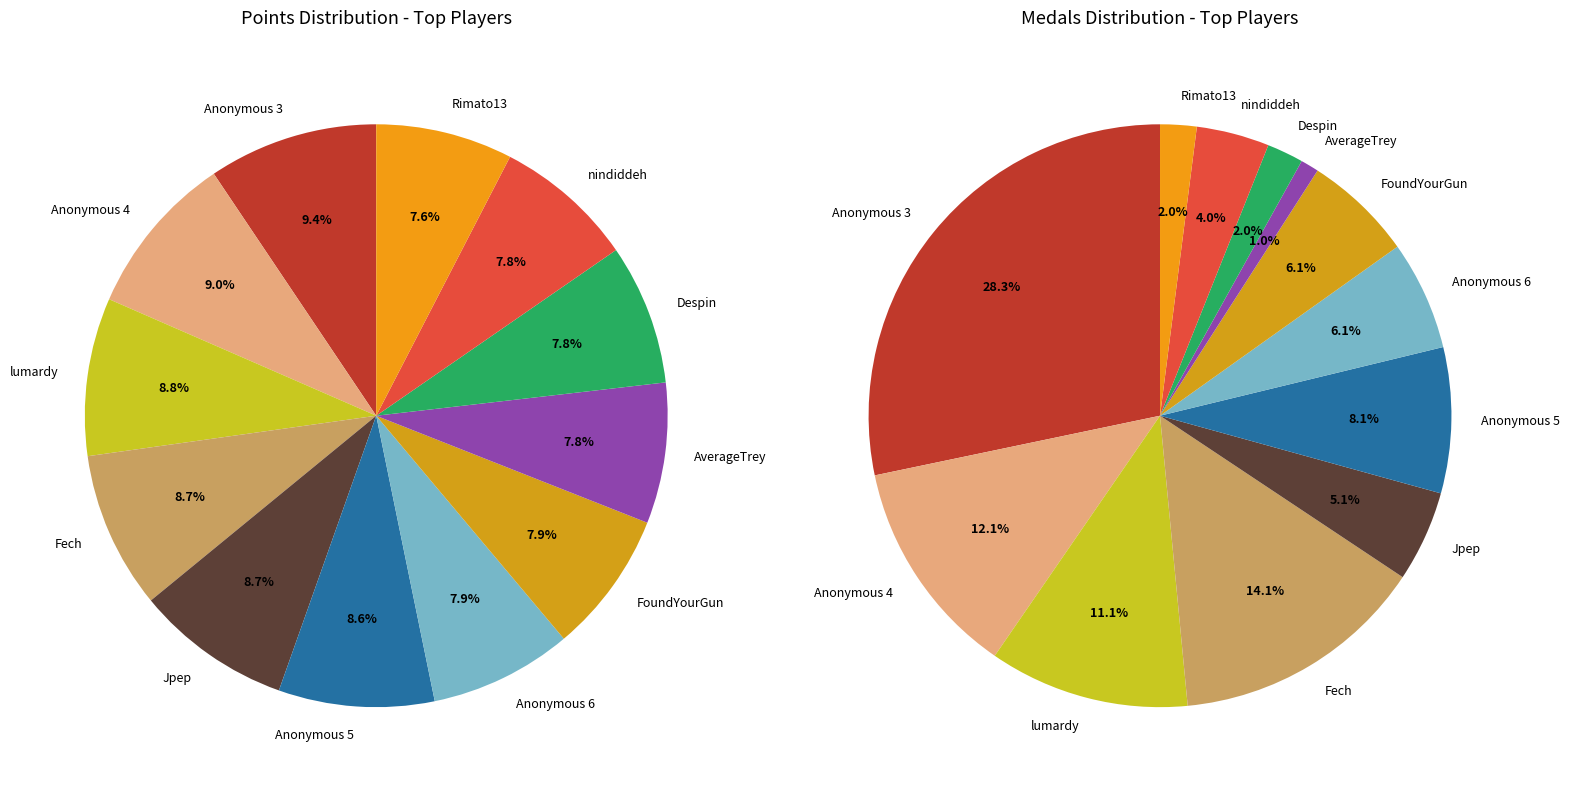

Does Rimato13 represent more than half of the total?

No